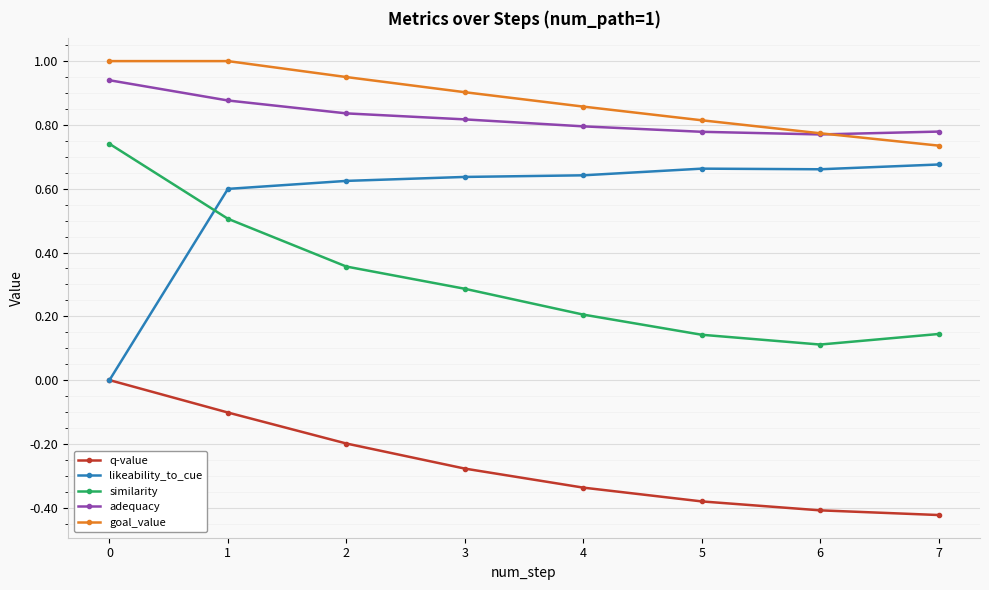

True or false: similarity has more than 1 points higher than both neighbors.

False